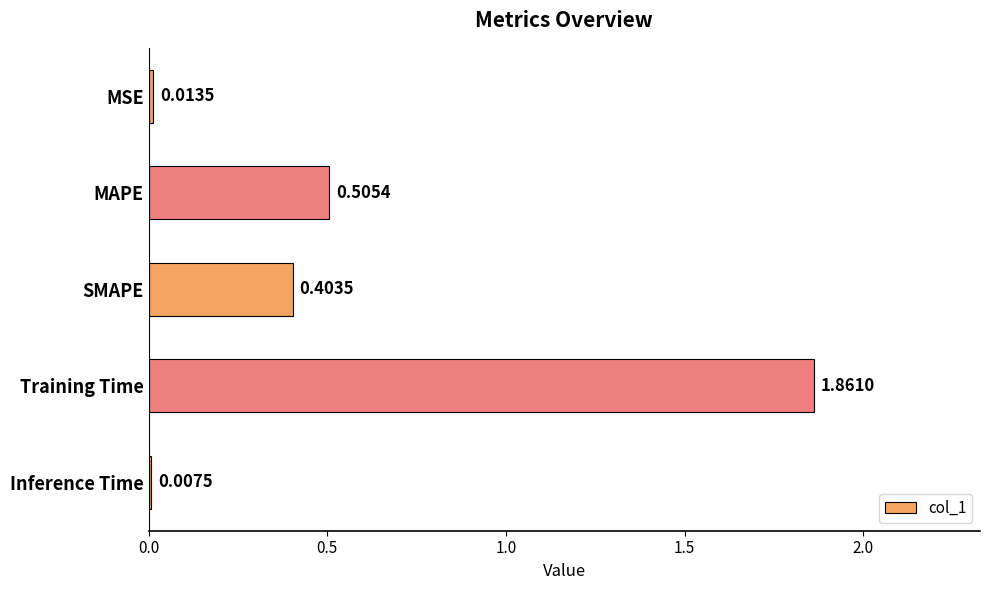

How many series are shown in this chart?

1